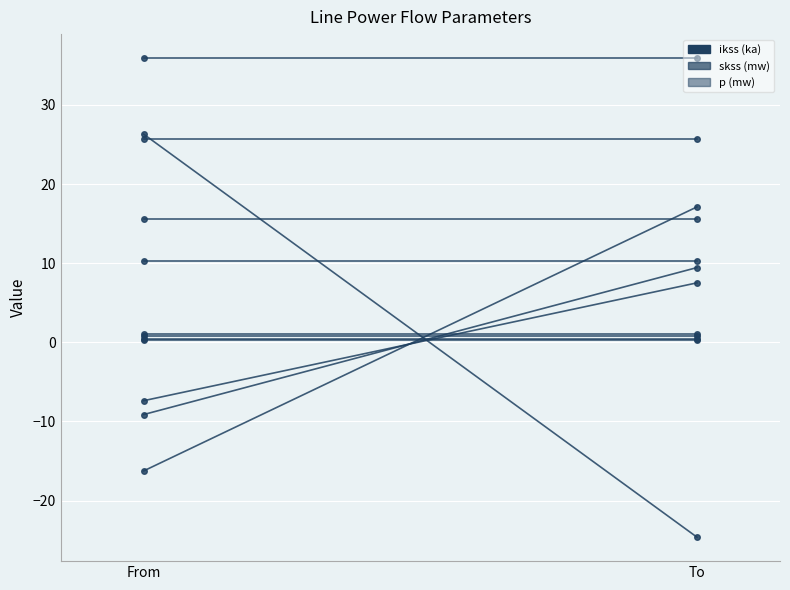

What is the difference between the p (mw) values at To and From?

50.9